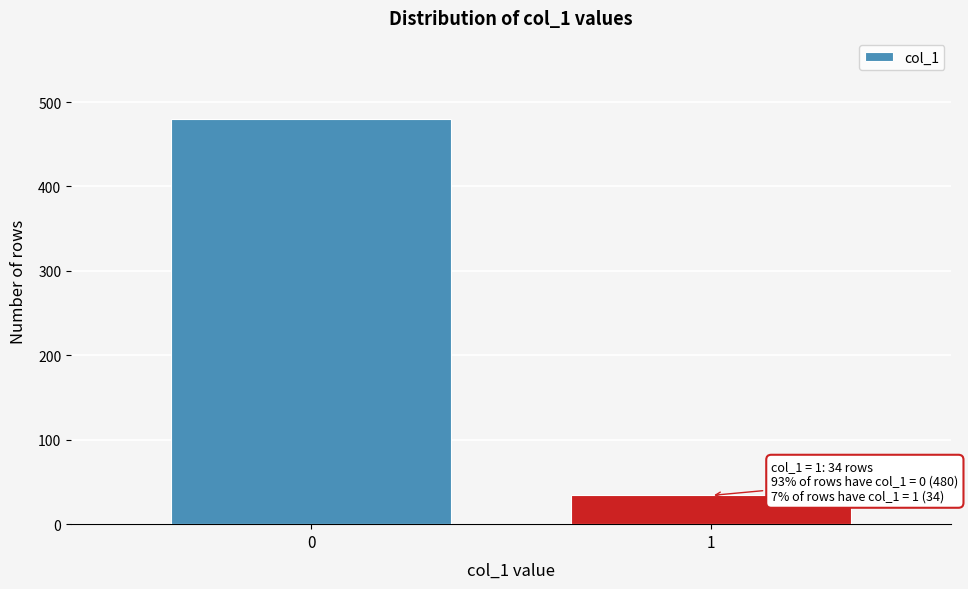

Reading left to right, what are all the values shown in this chart?

480	34